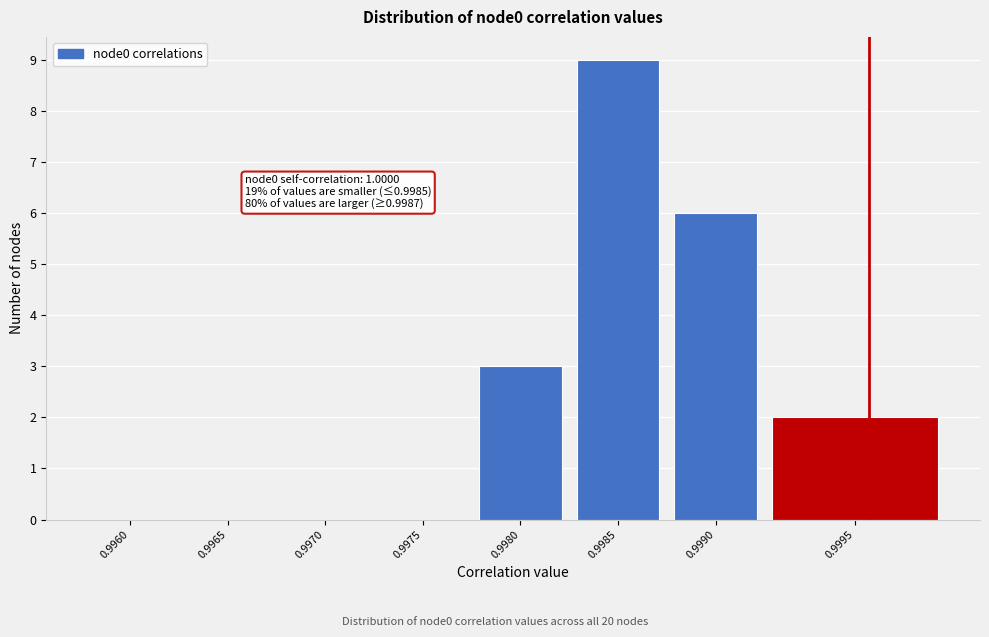

Reading right to left, extract all data points from this chart.

0.9995=2	0.9990=6	0.9985=9	0.9980=3	0.9975=0	0.9970=0	0.9965=0	0.9960=0